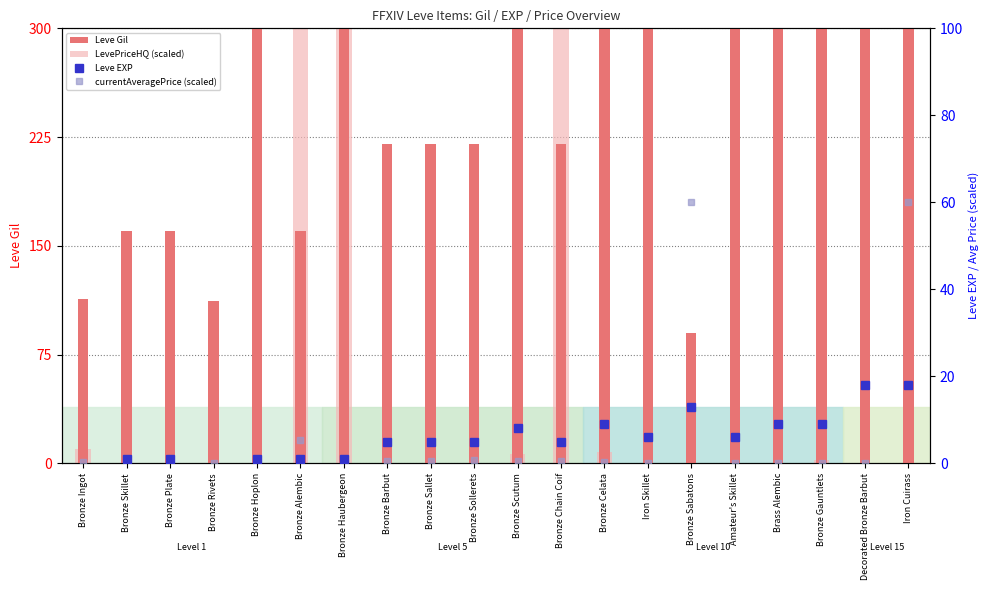

Where is Leve Gil nearest to the value 540?

Bronze Scutum